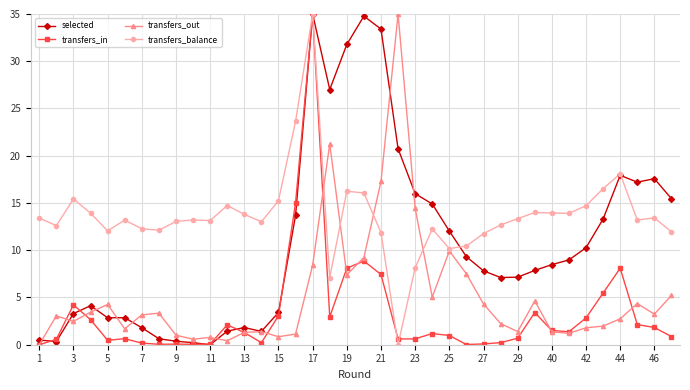

List the series in order of their overall mean, highest first.

transfers_balance, selected, transfers_out, transfers_in